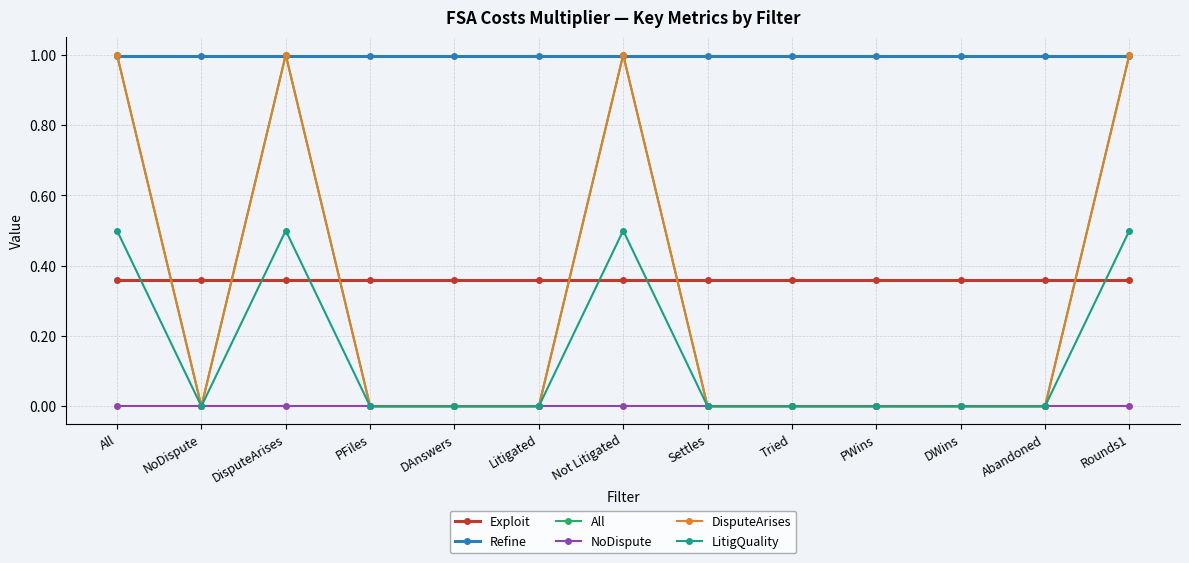

How many lines are shown in the chart?

6